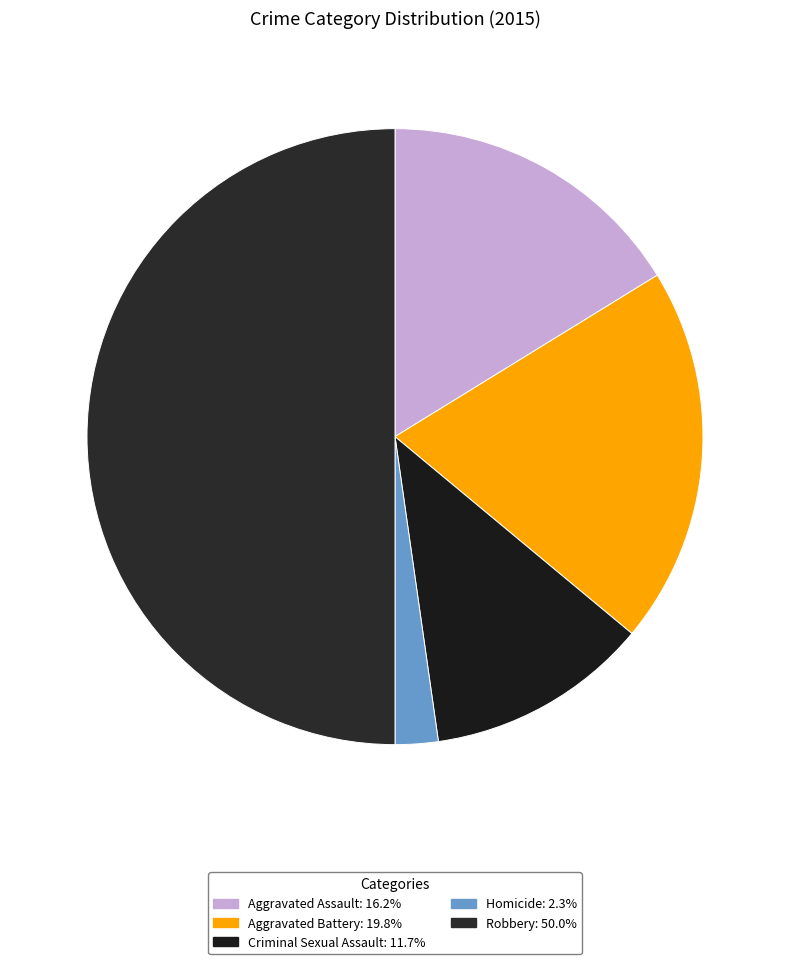

Count the number of slices in the pie.

5